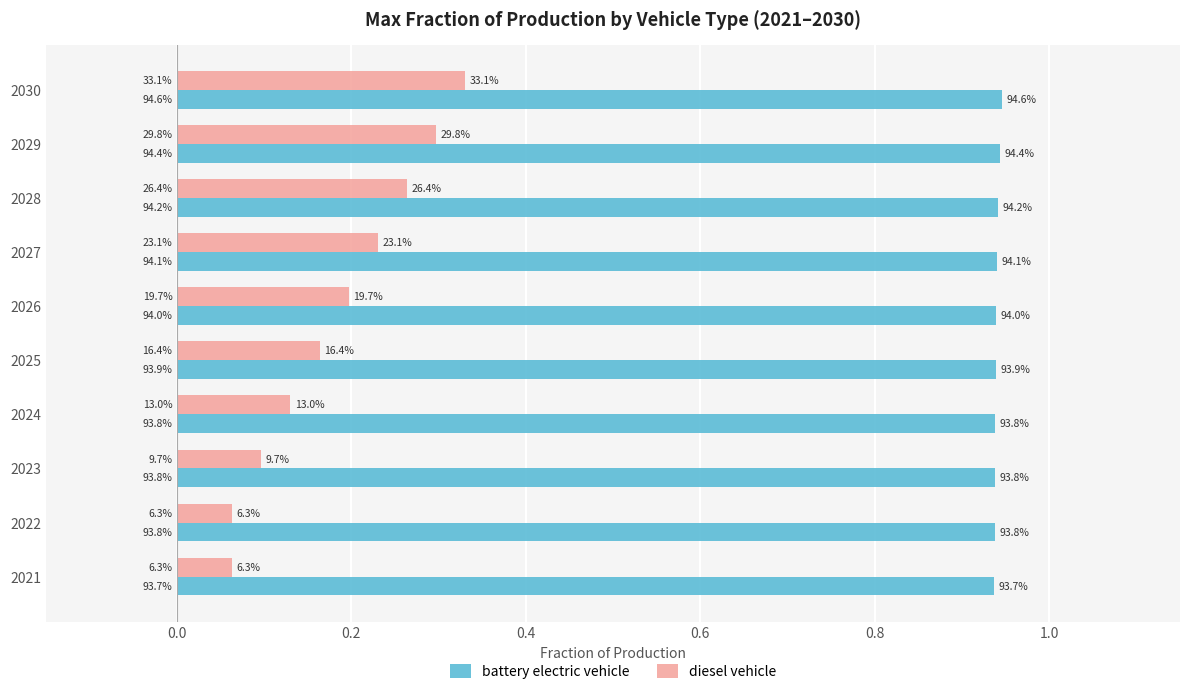

Reading left to right, transcribe all the data shown in this chart.

battery electric vehicle: 0.9	0.9	0.9	0.9	0.9	0.9	0.9	0.9	0.9	0.9
diesel vehicle: 0.1	0.1	0.1	0.1	0.2	0.2	0.2	0.3	0.3	0.3